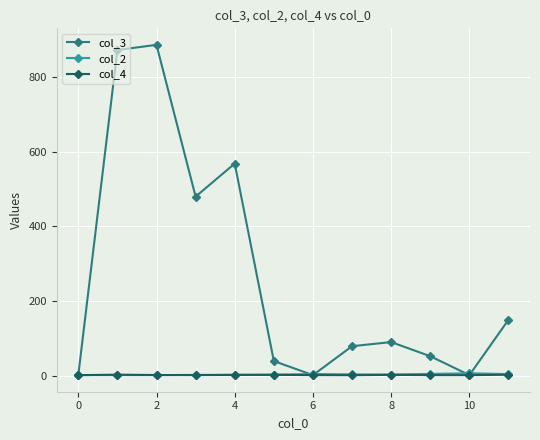

What is the highest value of the col_3 series?

887.0